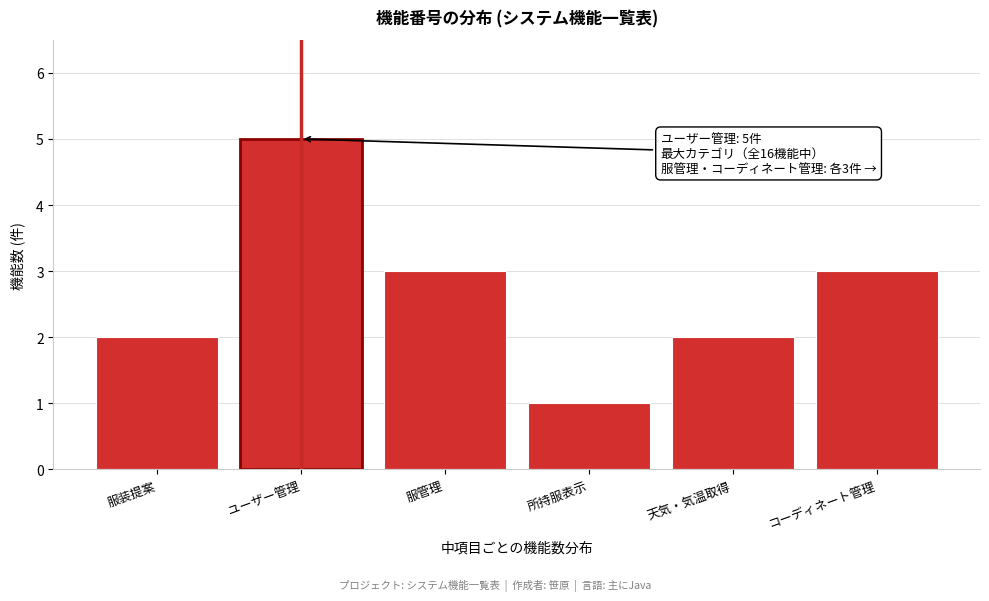

Reading right to left, list all the values displayed in this chart.

コーディネート管理=3	天気・気温取得=2	所持服表示=1	服管理=3	ユーザー管理=5	服装提案=2